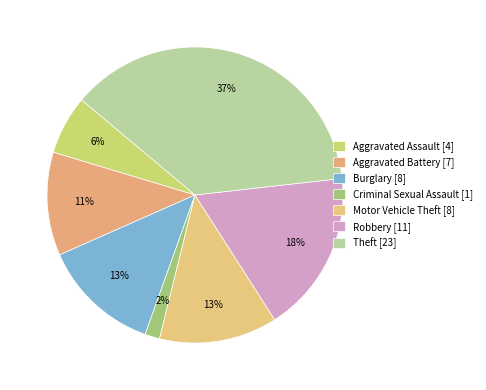

Between Aggravated Battery and Theft, which is larger?

Theft